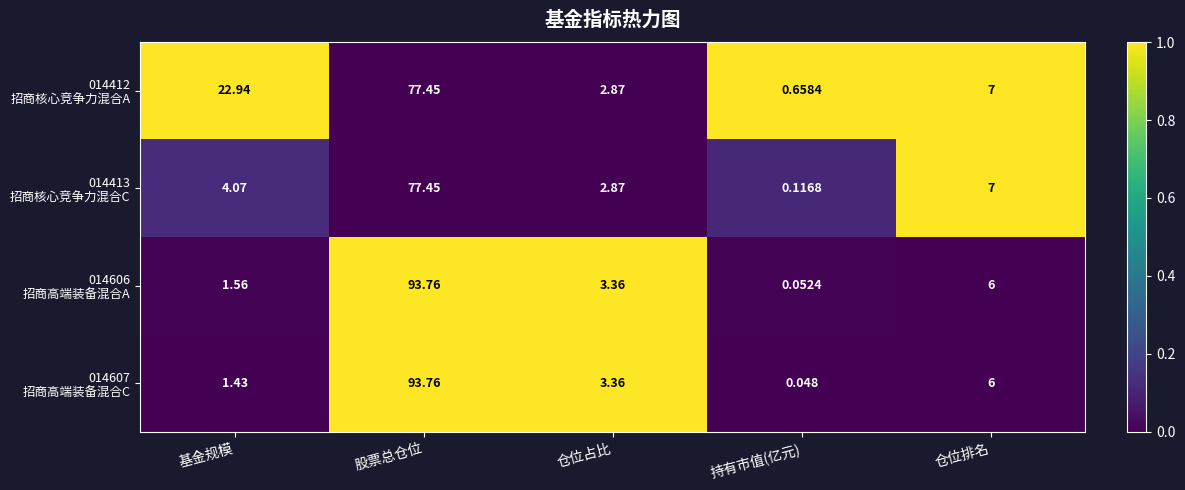

Which category has the lowest value across all series?

持有市值(亿元)